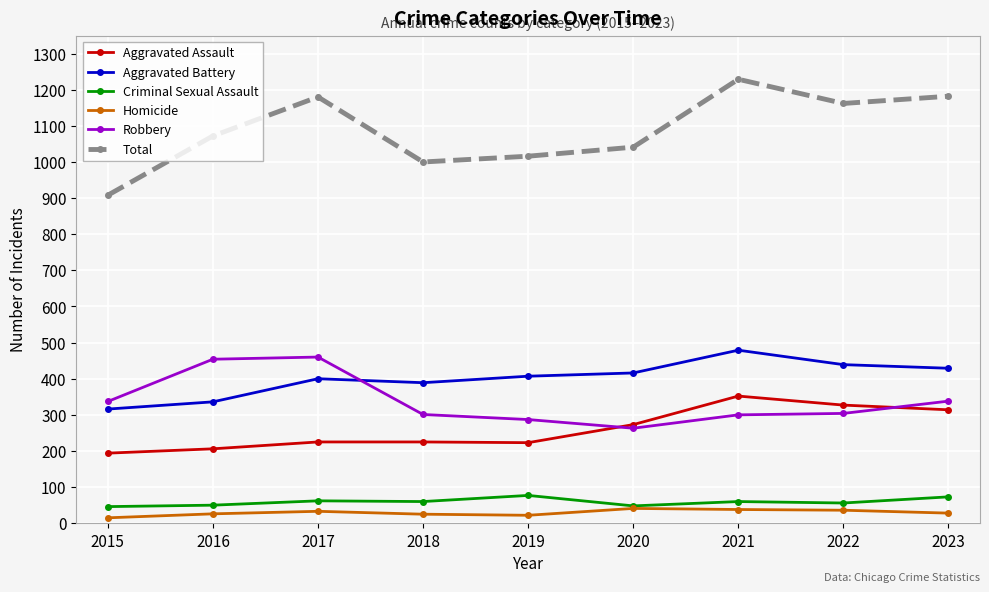

Which series changed the most between 2015 and 2019?

Total